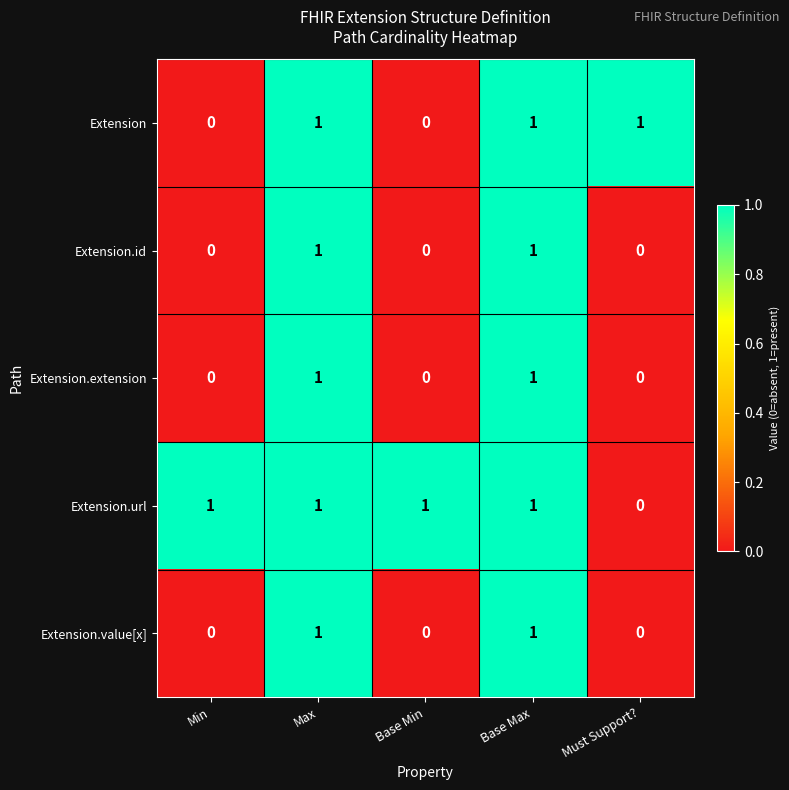

What is the sum of all Extension values?

3